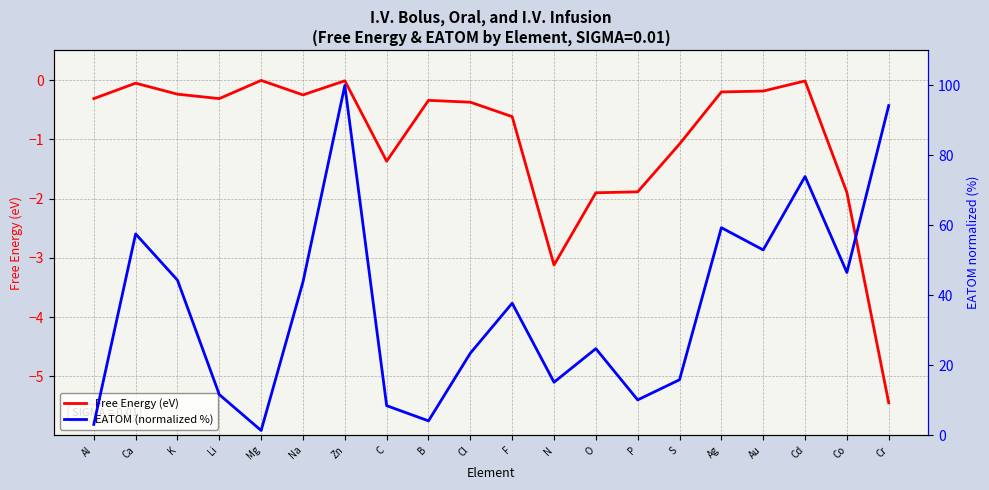

What is the lowest value of the Free Energy (eV) series?

-5.4